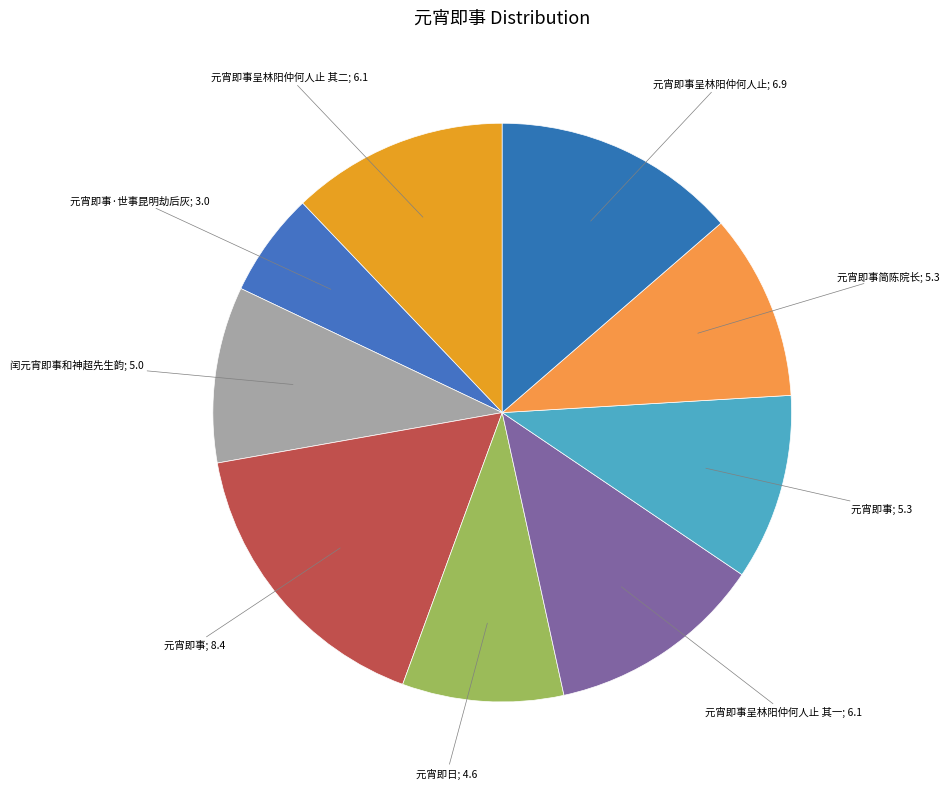

Count the number of slices in the pie.

9